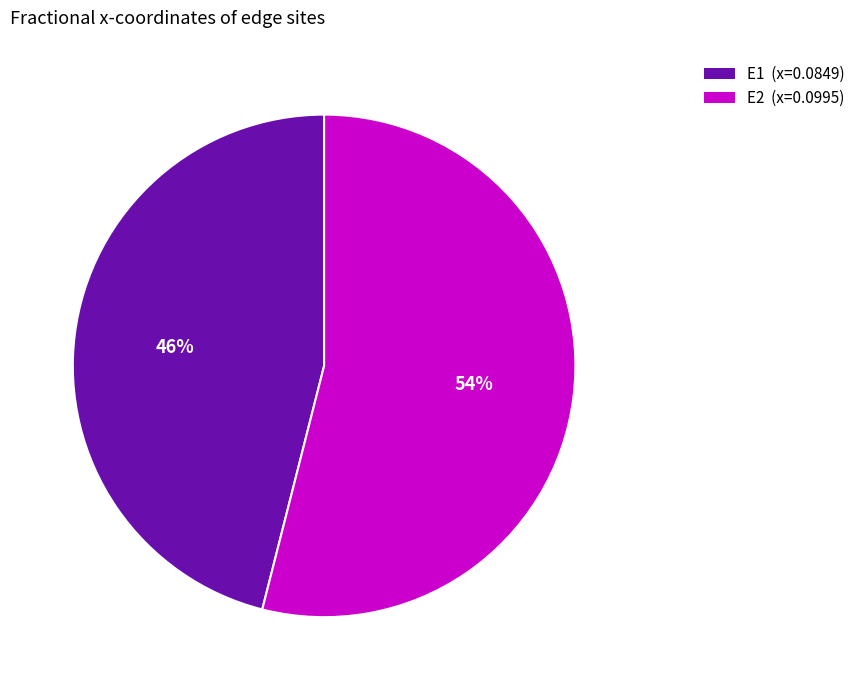

To the nearest percent, what percentage of the pie is E1?

46%